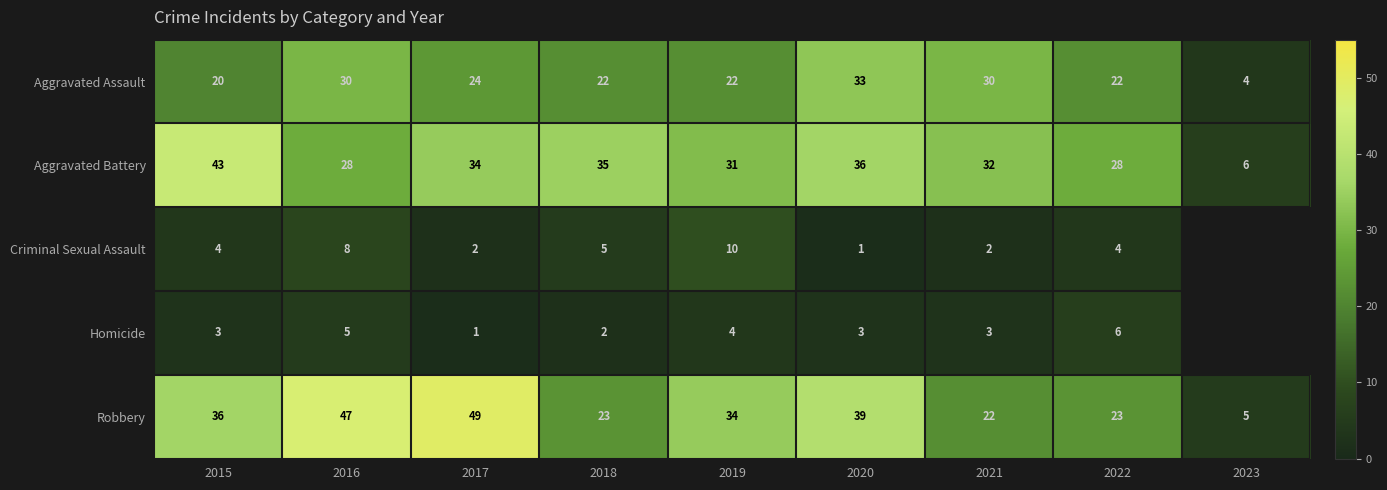

What is the spread (max minus min) of values at 2023?

2.0